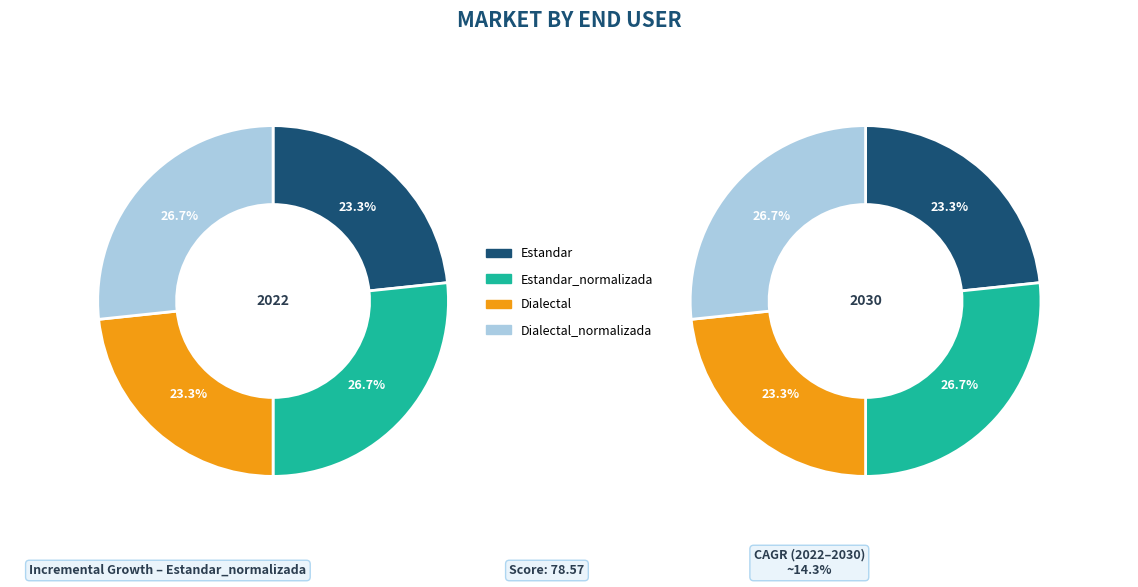

Rank the categories by value from lowest to highest.

Estandar, Dialectal, Estandar_normalizada, Dialectal_normalizada